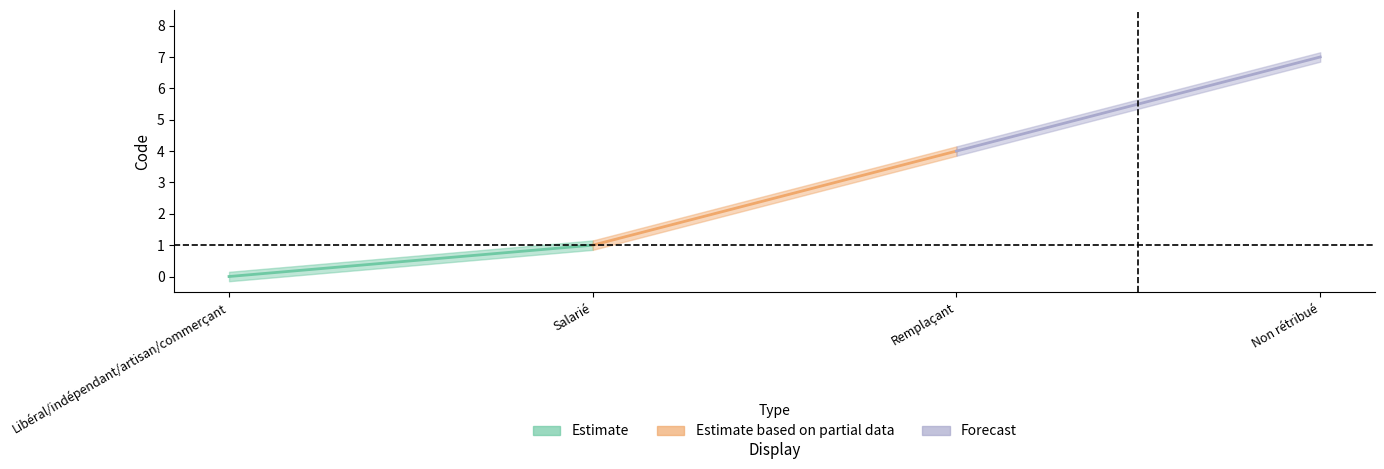

Rank the categories by value from highest to lowest.

Non rétribué, Remplaçant, Salarié, Libéral/indépendant/artisan/commerçant